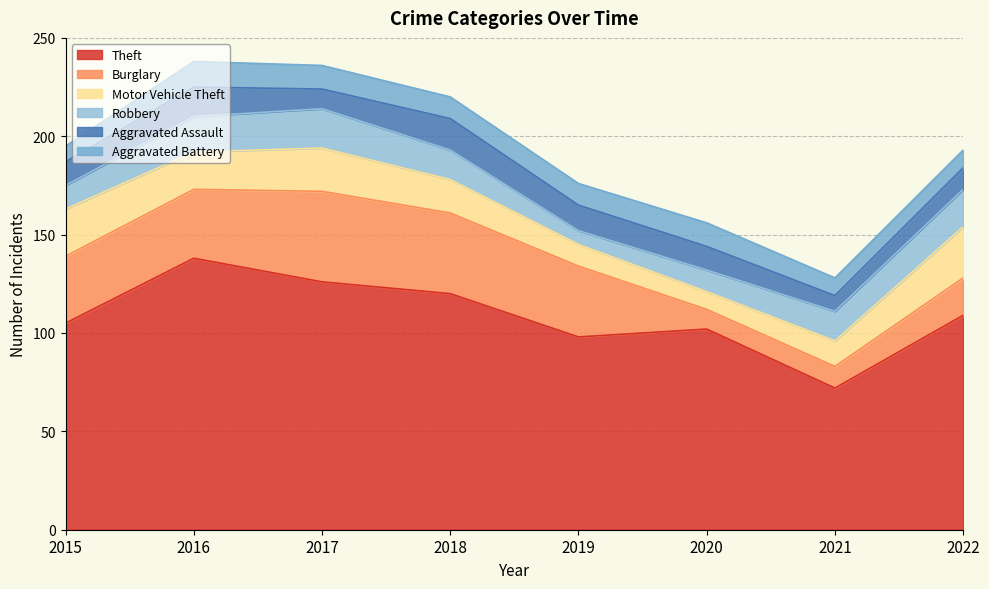

What is the approximate value of Theft at 2019?

98